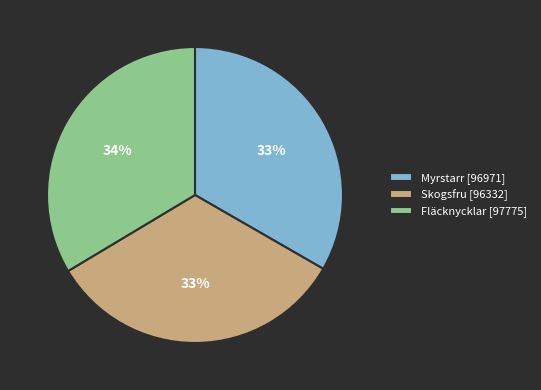

What is the ratio of the value at Myrstarr [96971] to the value at Skogsfru [96332]?

1.0